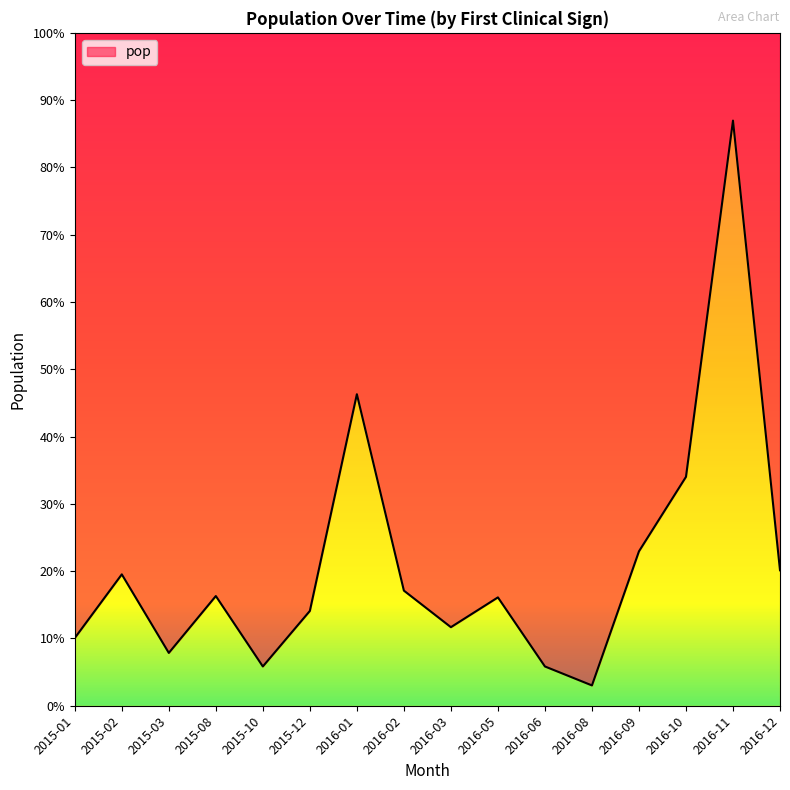

What is the change in value from 2016-03 to 2016-05?

+22